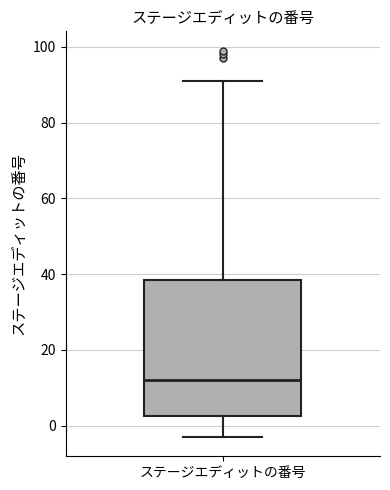

Read this box plot against the y-axis: the position of the median line, the range covered by the box, and the ends of both whiskers. The values are not printed on the chart, so give them approximately, as read against the axis.

median 12, box 2 to 38, whiskers -2 to 92